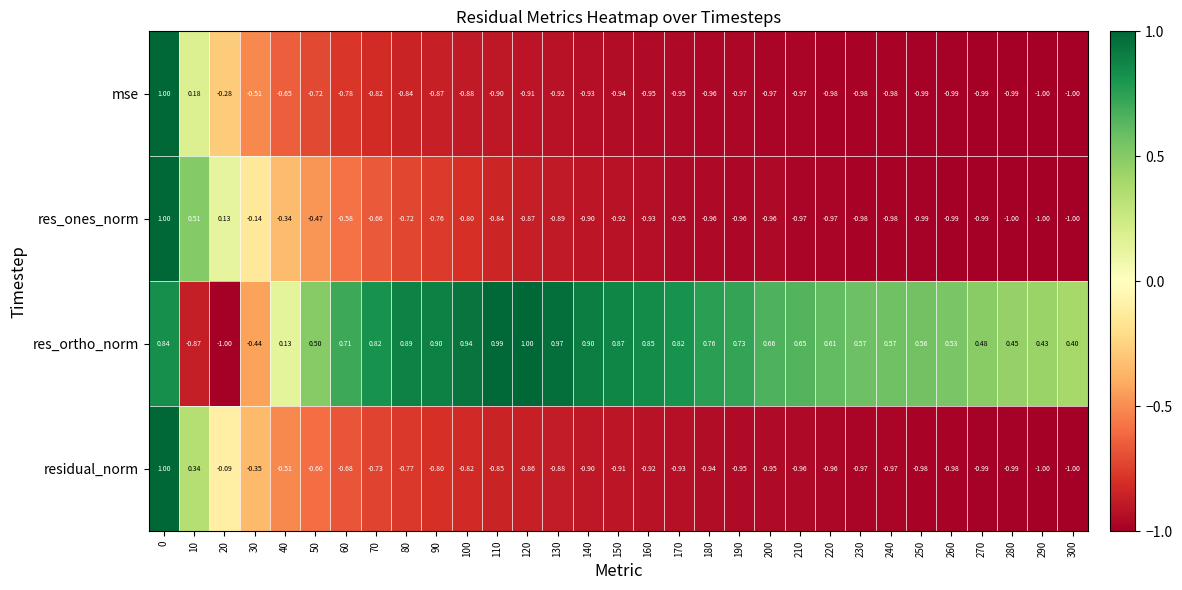

Rank the series at 100 from lowest to highest value.

mse, residual_norm, res_ones_norm, res_ortho_norm